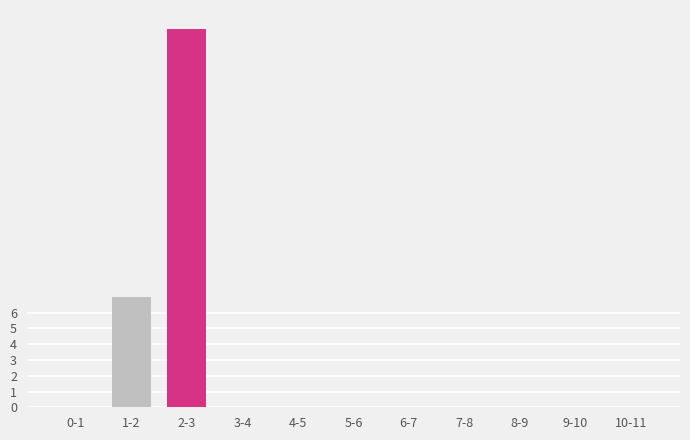

Reading left to right, list all the values displayed in this chart.

0-1=0	1-2=7	2-3=24	3-4=0	4-5=0	5-6=0	6-7=0	7-8=0	8-9=0	9-10=0	10-11=0